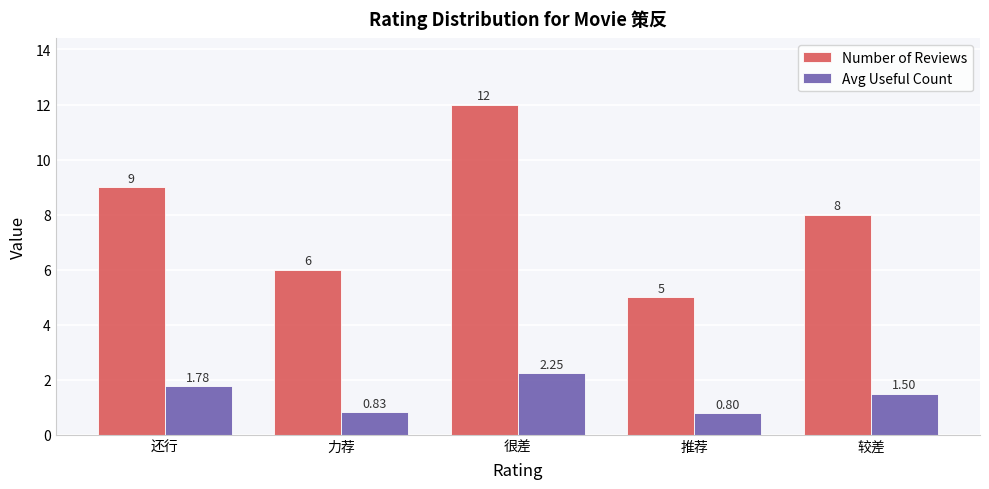

At which label does Avg Useful Count first exceed 1?

还行